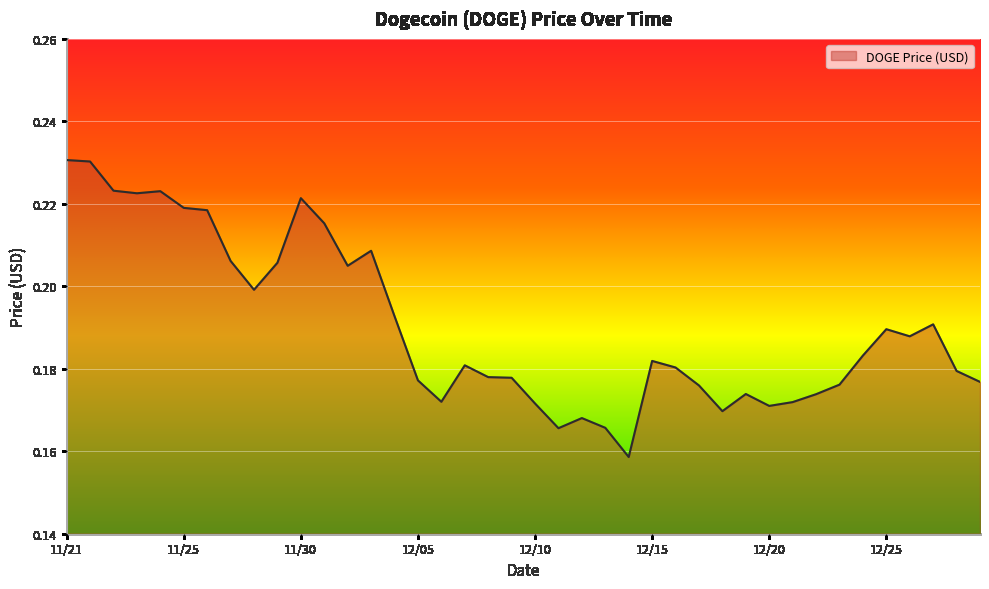

What is the smallest value displayed?

0.2